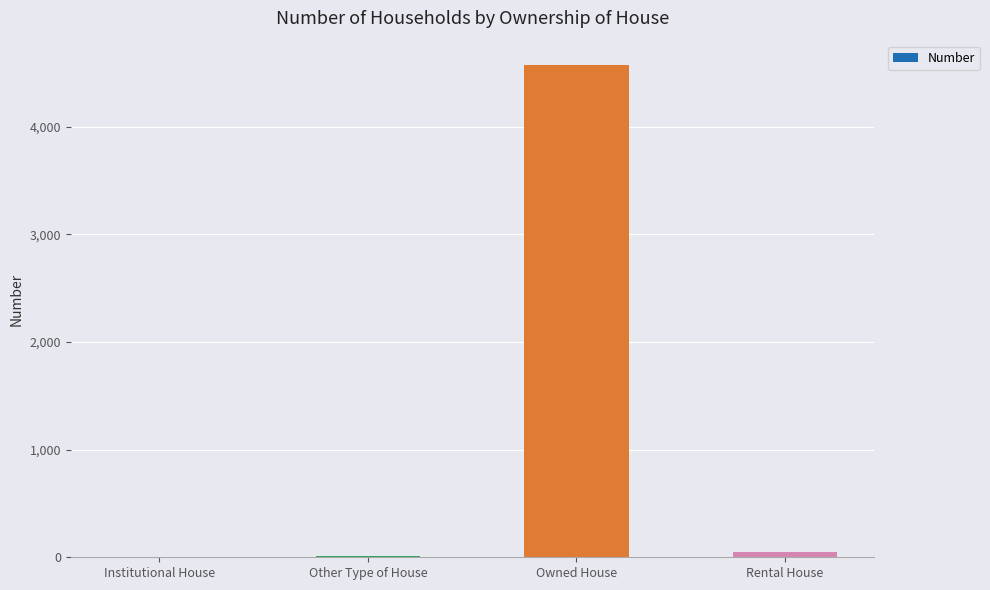

True or false: the data shows -2061 at Institutional House.

False